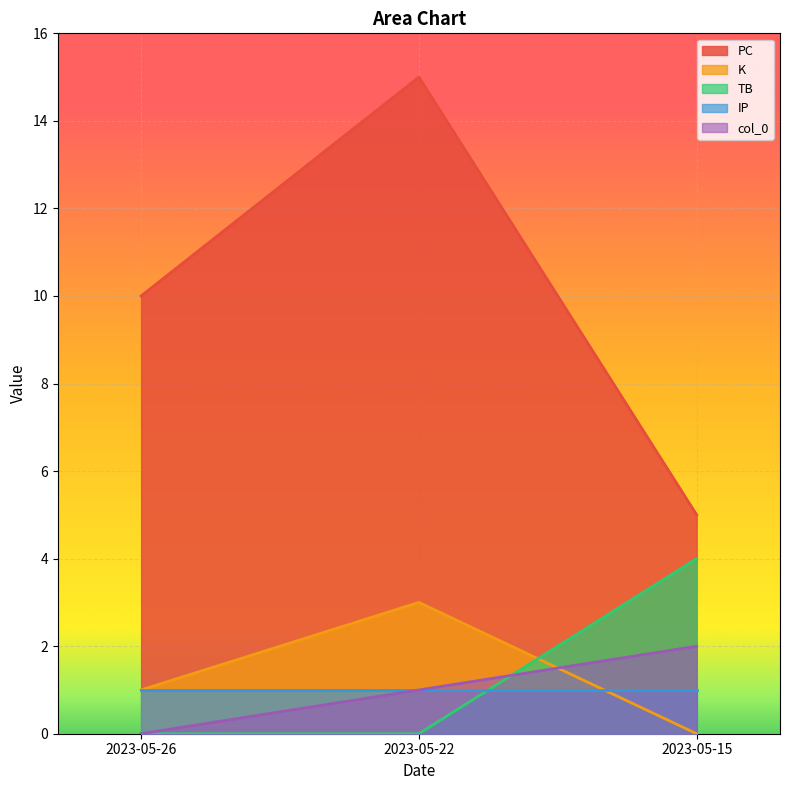

List the series in order of their peak value, lowest first.

IP, col_0, K, TB, PC